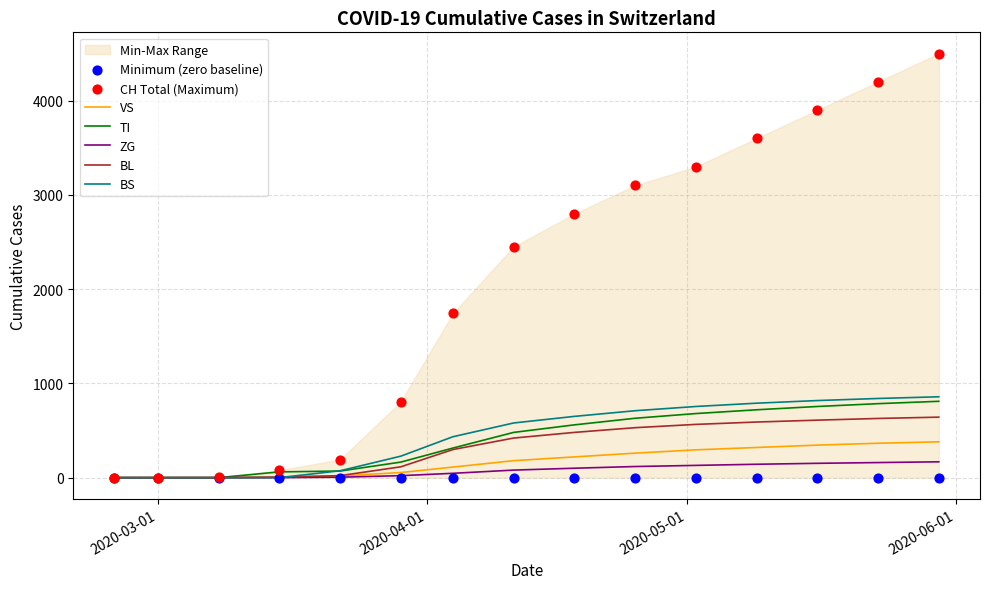

What are all the series names shown in the legend?

CH, VS, TI, ZG, BL, BS